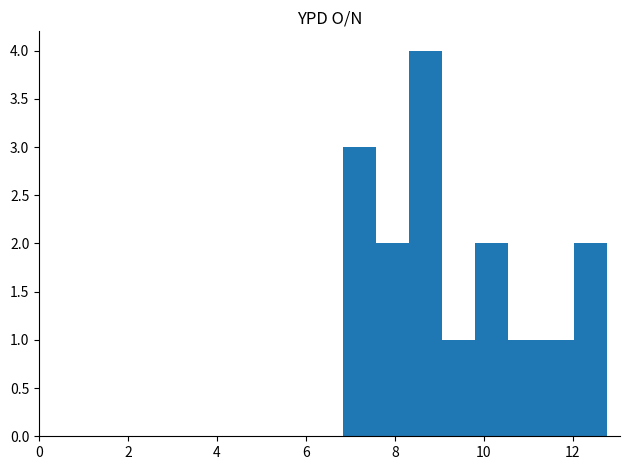

Read against the x-axis, roughly where is the centre of the tallest bar?

8.6